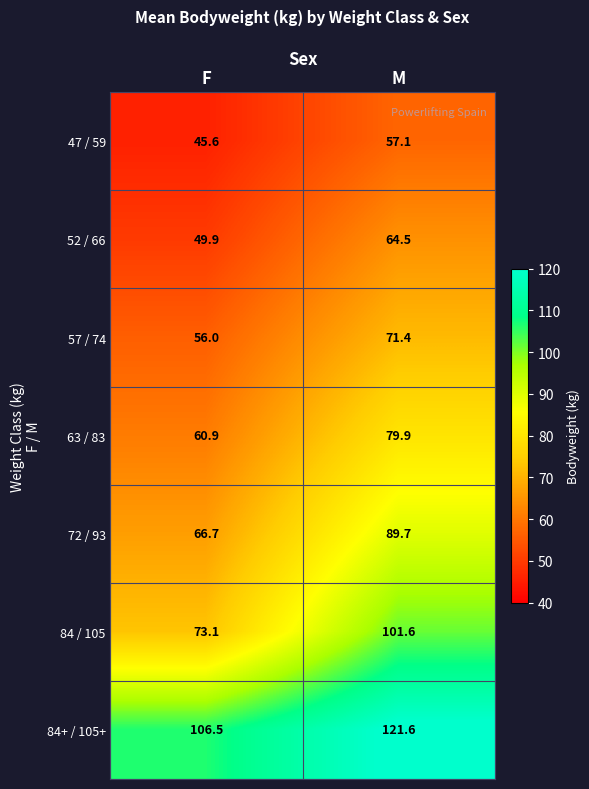

What is the spread (max minus min) of values at M?

64.5